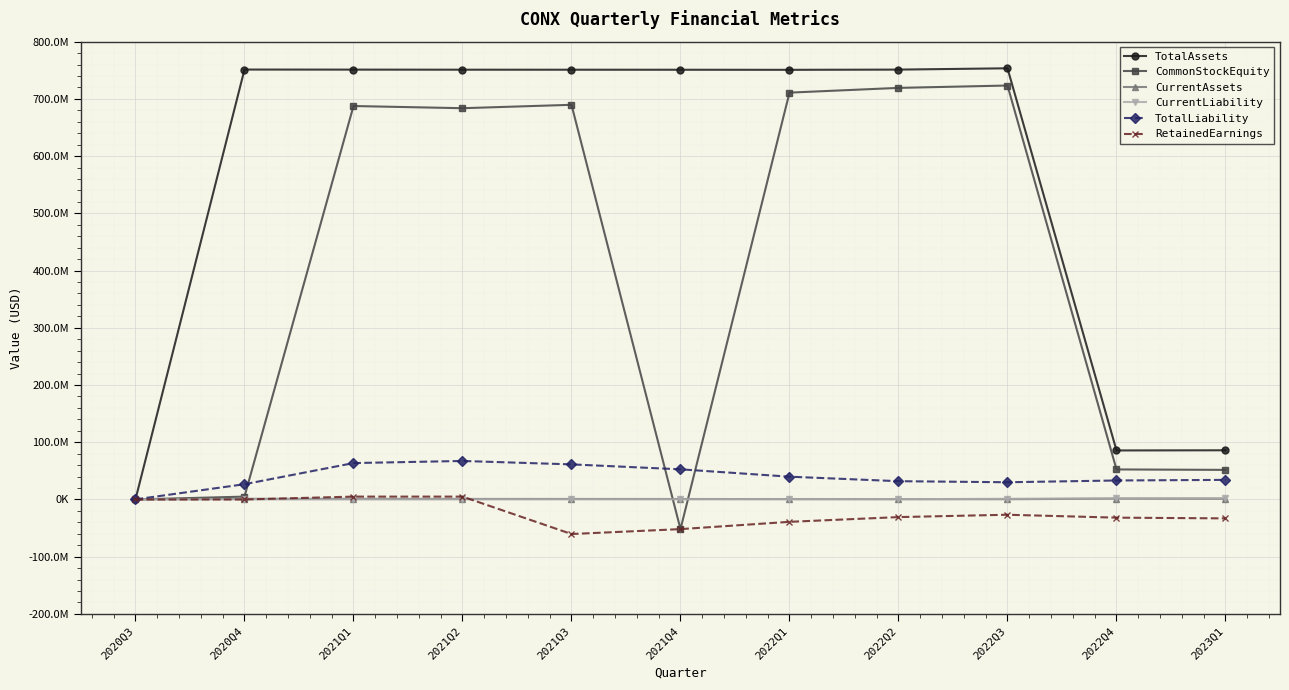

How many data points in RetainedEarnings are less than -30797874?

5